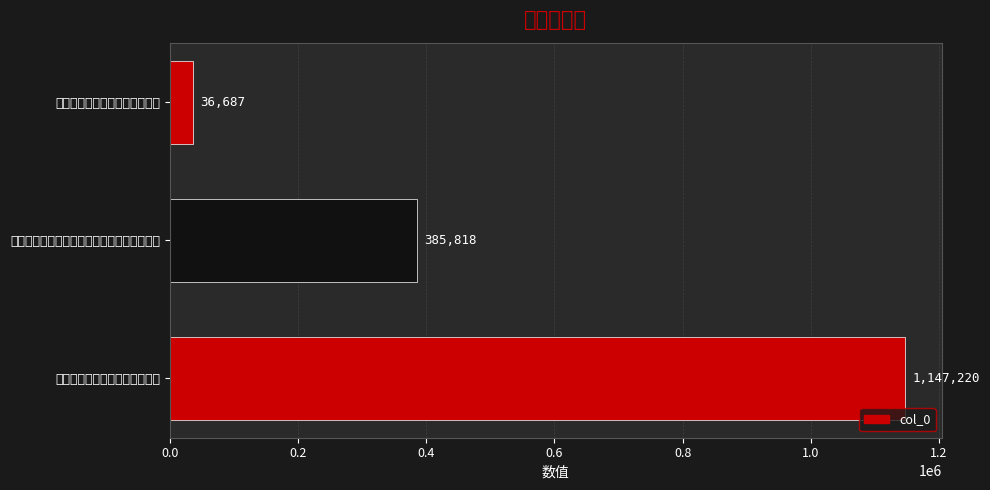

What is the average value?

523242